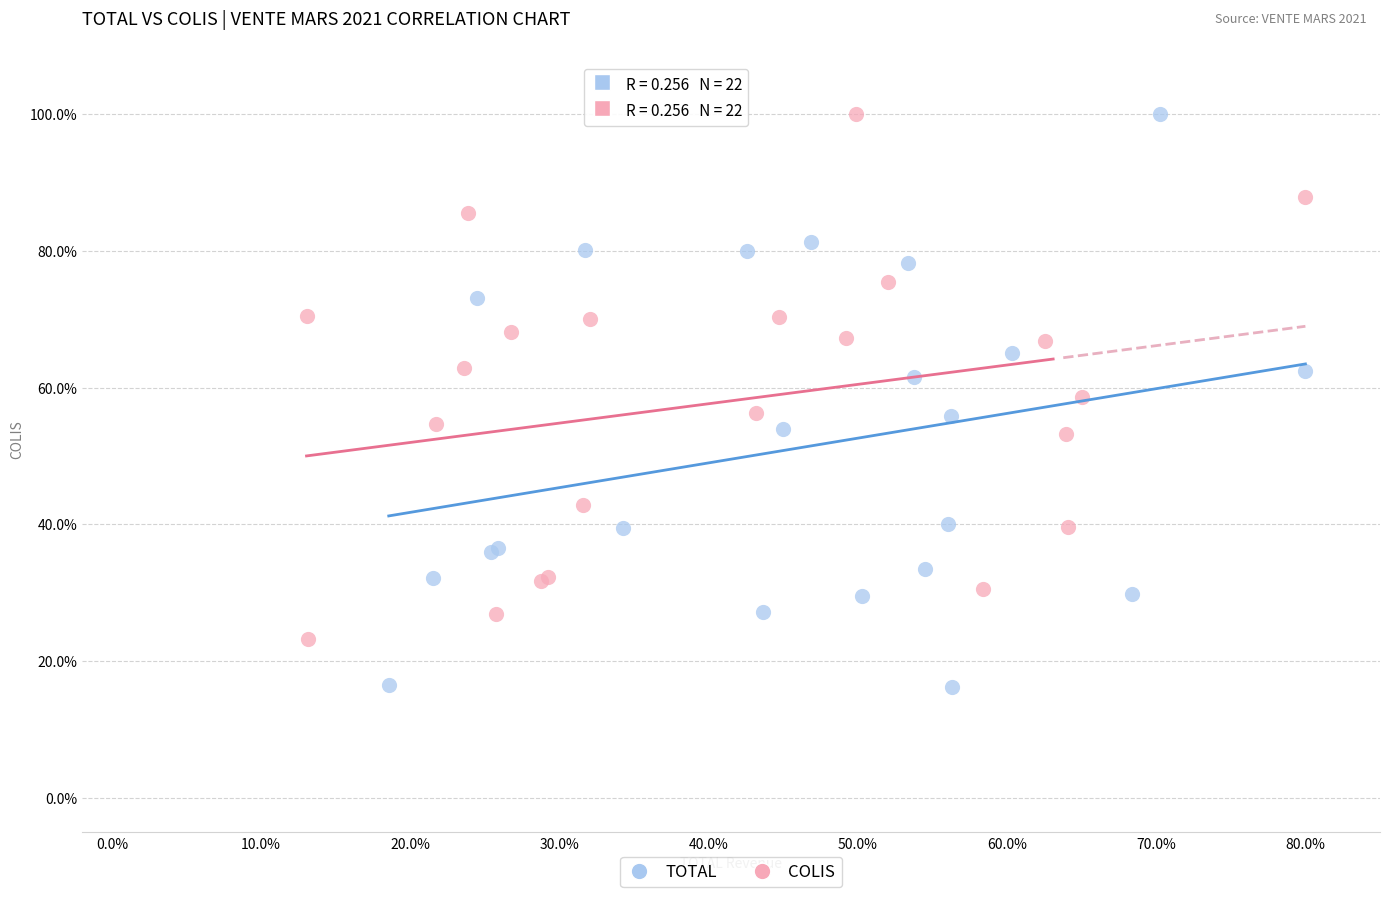

Which series contains the lowest Y value?

TOTAL